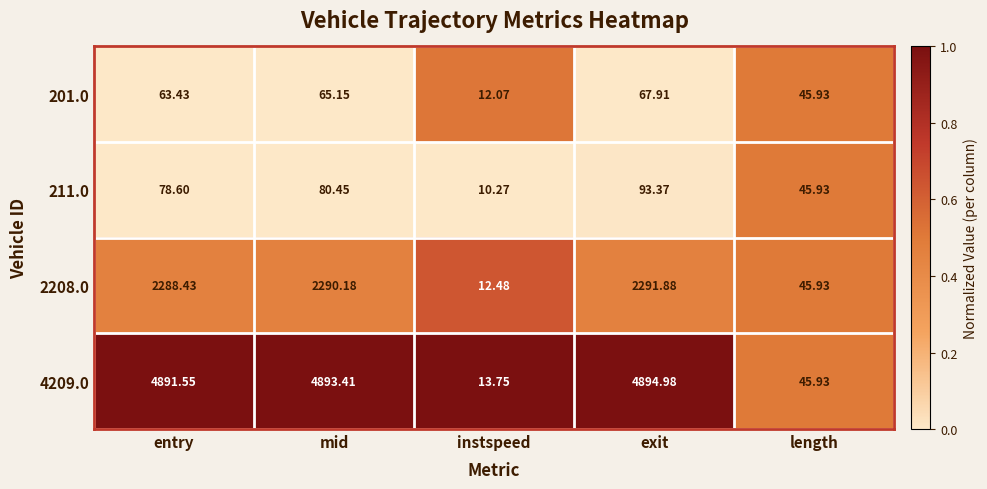

At which category is the sum across all series the highest?

exit